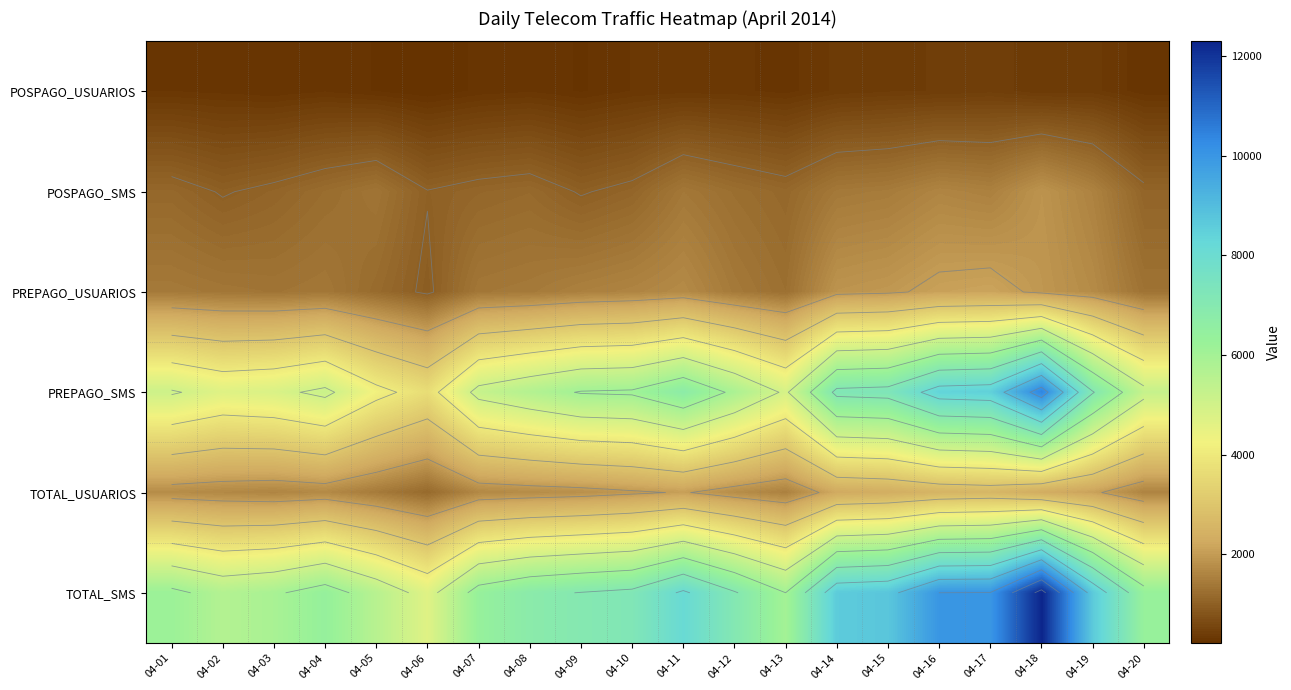

Which series has the largest range (max minus min)?

TOTAL_SMS